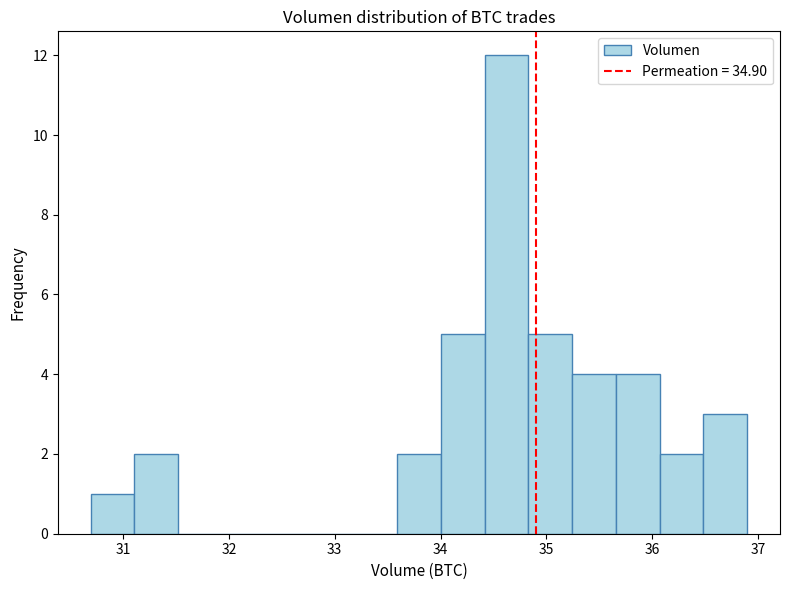

Reading left to right, transcribe this chart: for each bar, give the range it covers on the x-axis and its height. Neither the bar edges nor the heights are printed on the chart, so give them approximately, as read against the axes.

30.7 to 31.1: 1
31.1 to 31.5: 2
31.5 to 31.9: 0
31.9 to 32.3: 0
32.3 to 32.8: 0
32.8 to 33.2: 0
33.2 to 33.6: 0
33.6 to 34.0: 2
34.0 to 34.4: 5
34.4 to 34.8: 12
34.8 to 35.2: 5
35.2 to 35.7: 4
35.7 to 36.1: 4
36.1 to 36.5: 2
36.5 to 36.9: 3